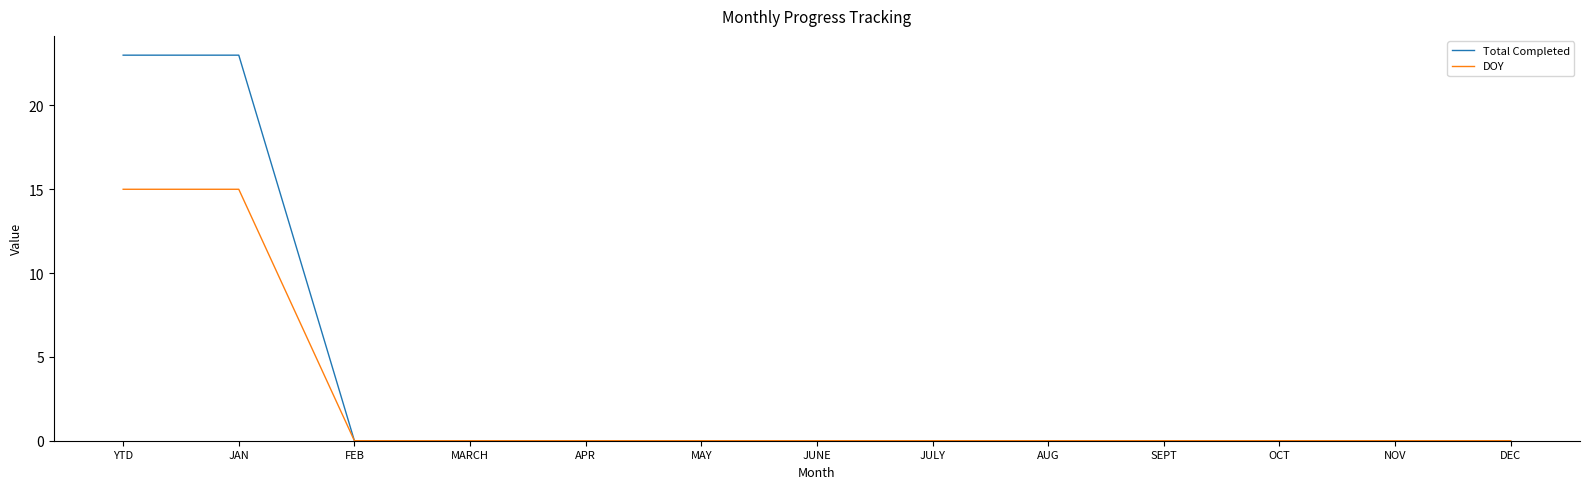

Reading right to left, transcribe all the data shown in this chart.

Total Completed: DEC=0	NOV=0	OCT=0	SEPT=0	AUG=0	JULY=0	JUNE=0	MAY=0	APR=0	MARCH=0	FEB=0	JAN=23	YTD=23
DOY: DEC=0	NOV=0	OCT=0	SEPT=0	AUG=0	JULY=0	JUNE=0	MAY=0	APR=0	MARCH=0	FEB=0	JAN=15	YTD=15